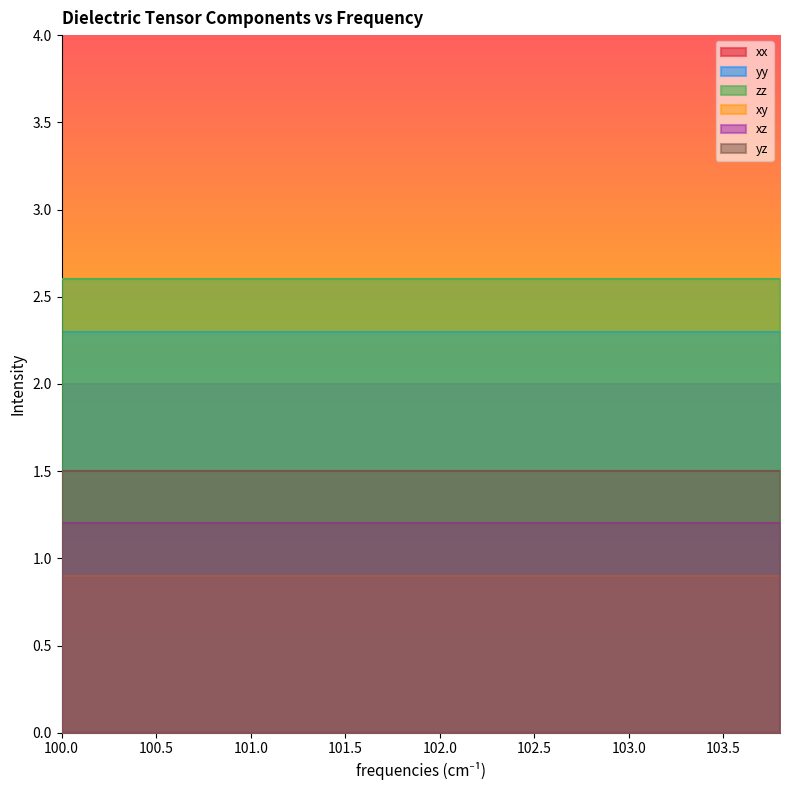

Which series has the largest range (max minus min)?

xx